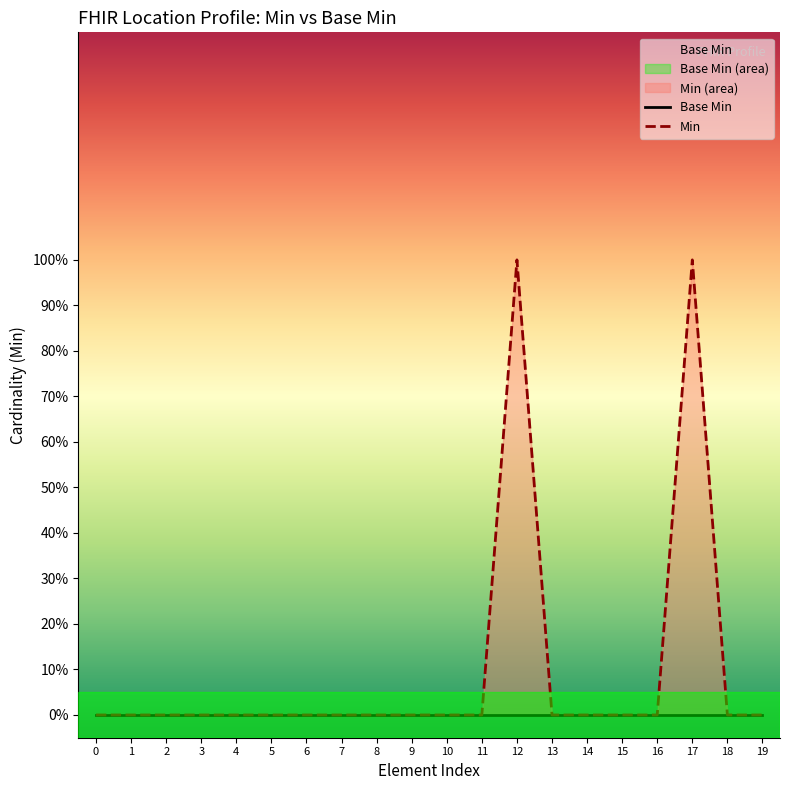

Between 7 and 2, which is larger?

7